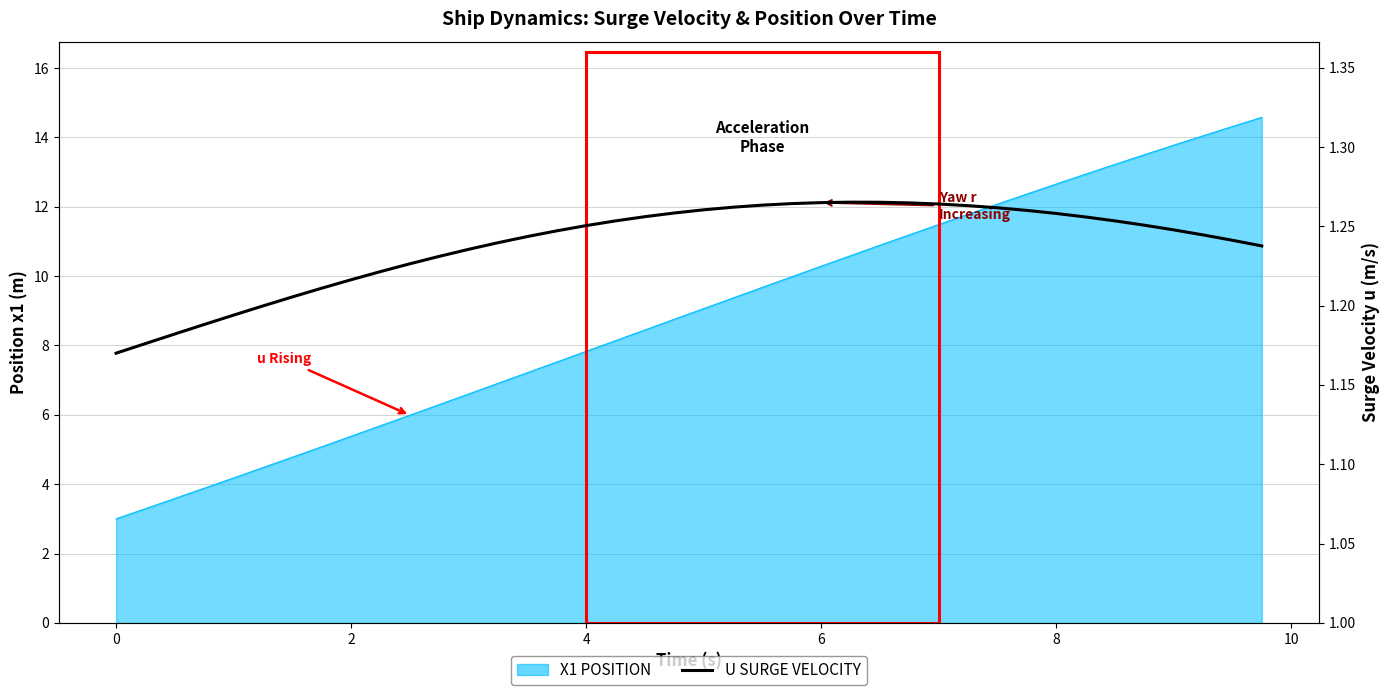

What is the difference between the second highest and second lowest values?

0.1